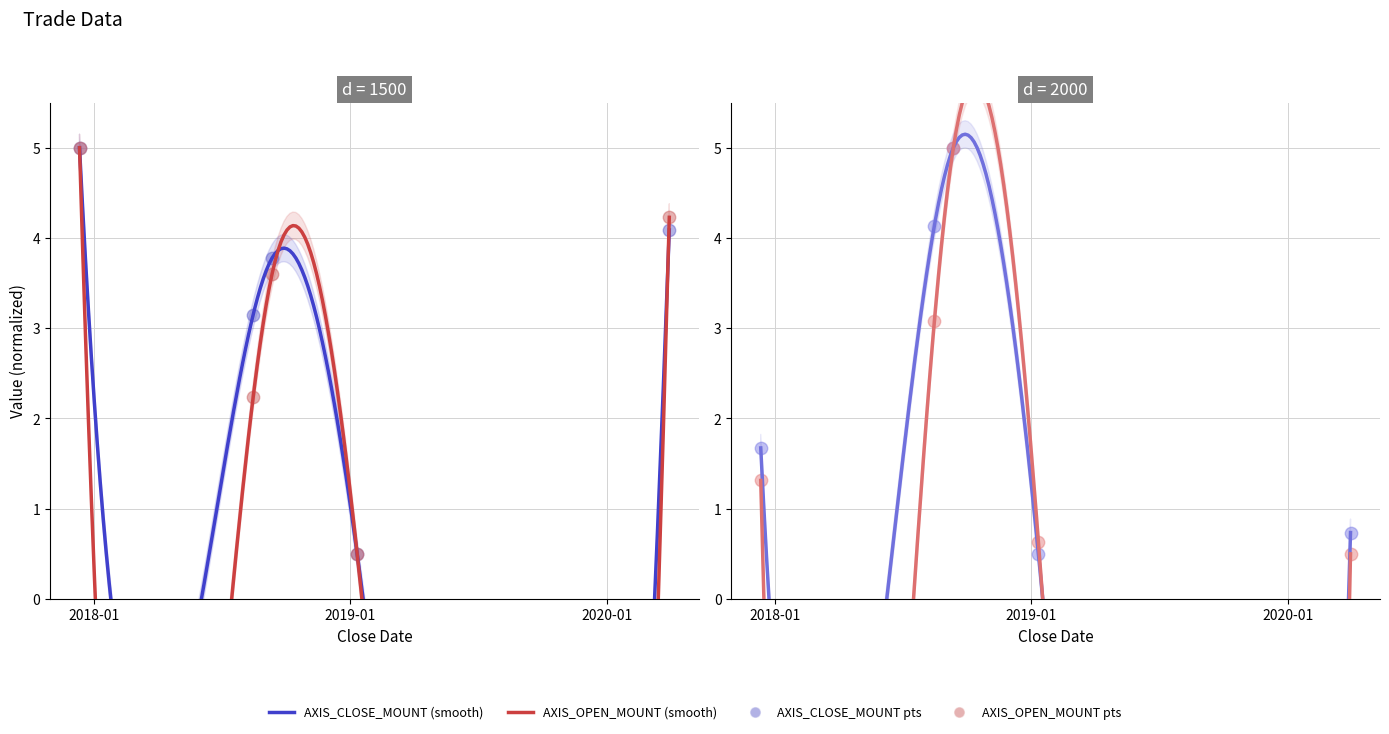

Is the value of AXIS_SYMB_CLOSE_PRI at 2018-09-12 greater than the value of AXIS_SYMB_OPEN_PRI at 2017-12-12?

Yes